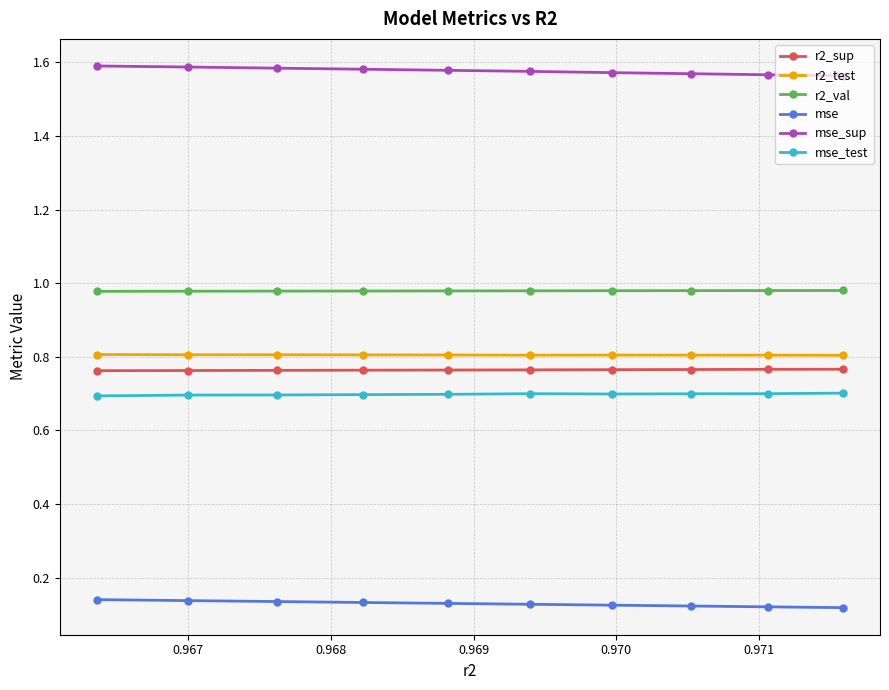

What is the highest value of the mse_test series?

0.7